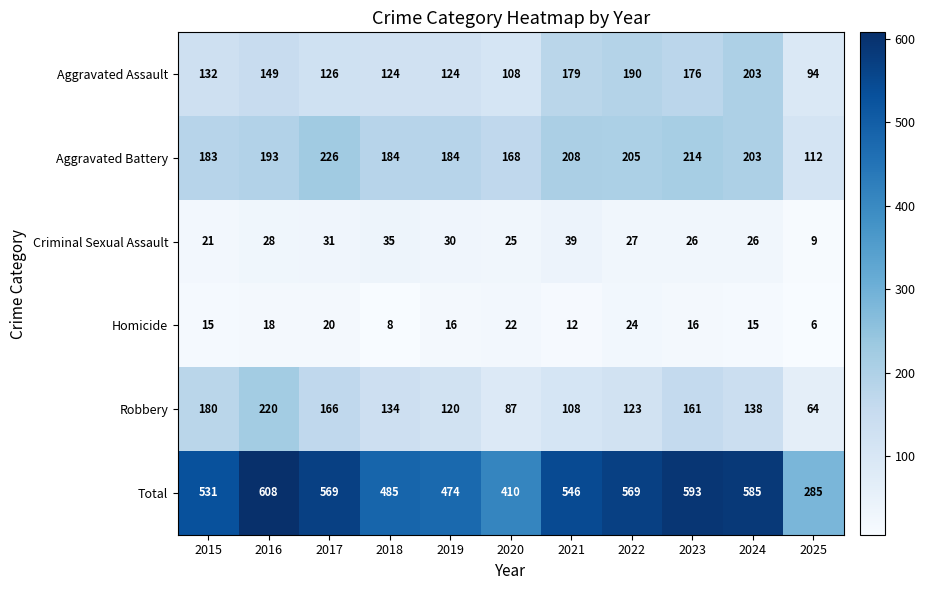

The value of Aggravated Assault at 2017 is 126. True or false?

True